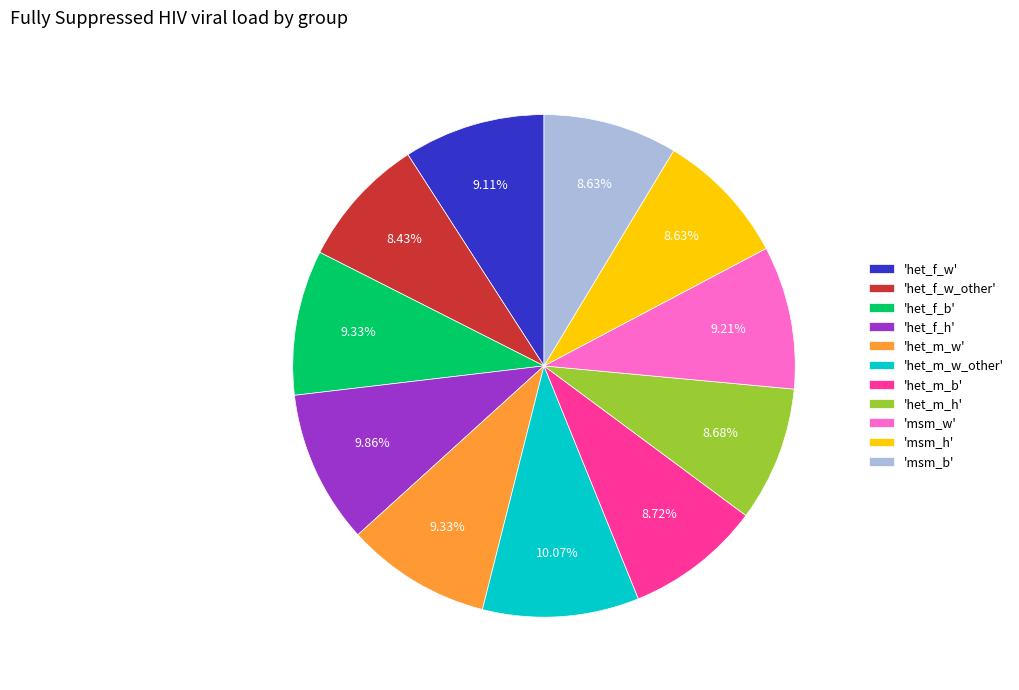

Combined, do 'het_m_w' and 'het_f_w' account for over 50%?

No